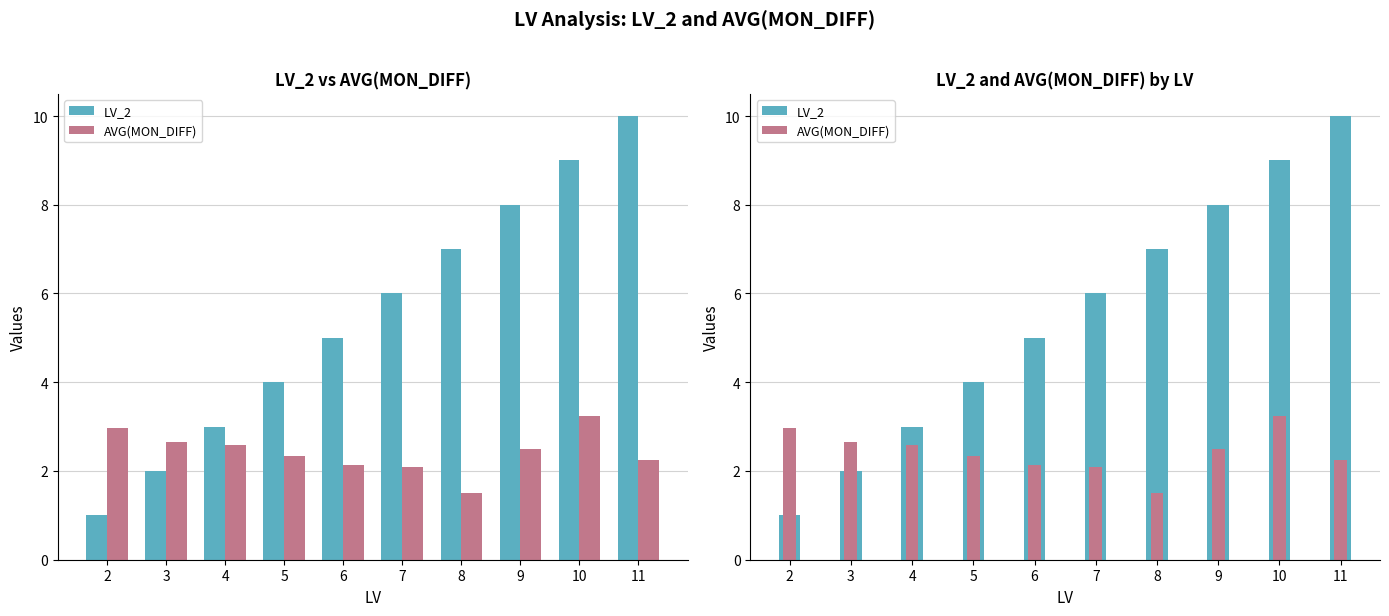

Rank the series by their average value, from highest to lowest.

LV_2, AVG(MON_DIFF)